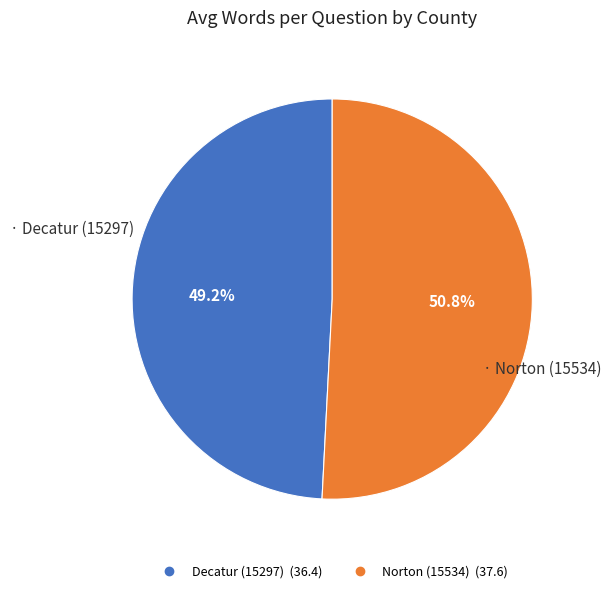

Count the number of slices in the pie.

2